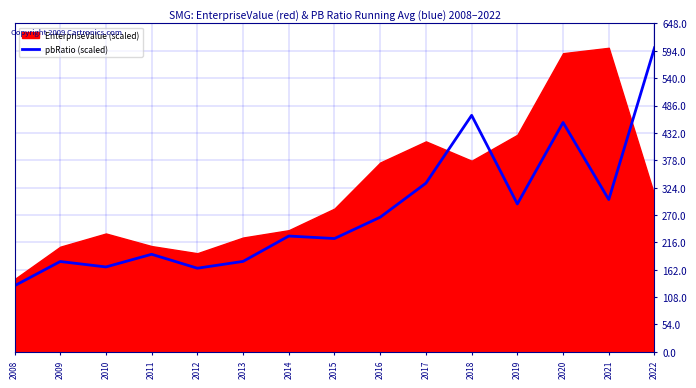

What is the value of the 2nd point from the left?

178.3